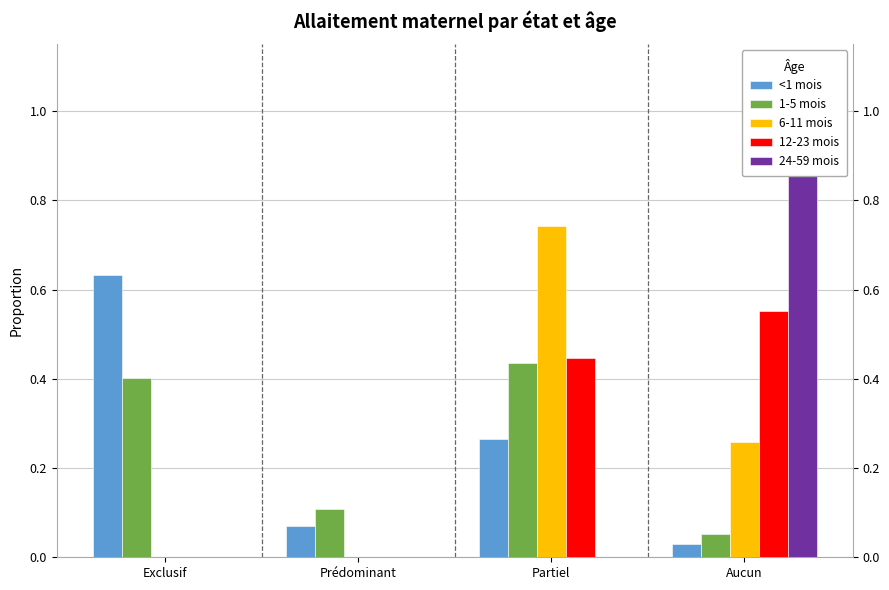

Does the chart contain stacked bars?

No